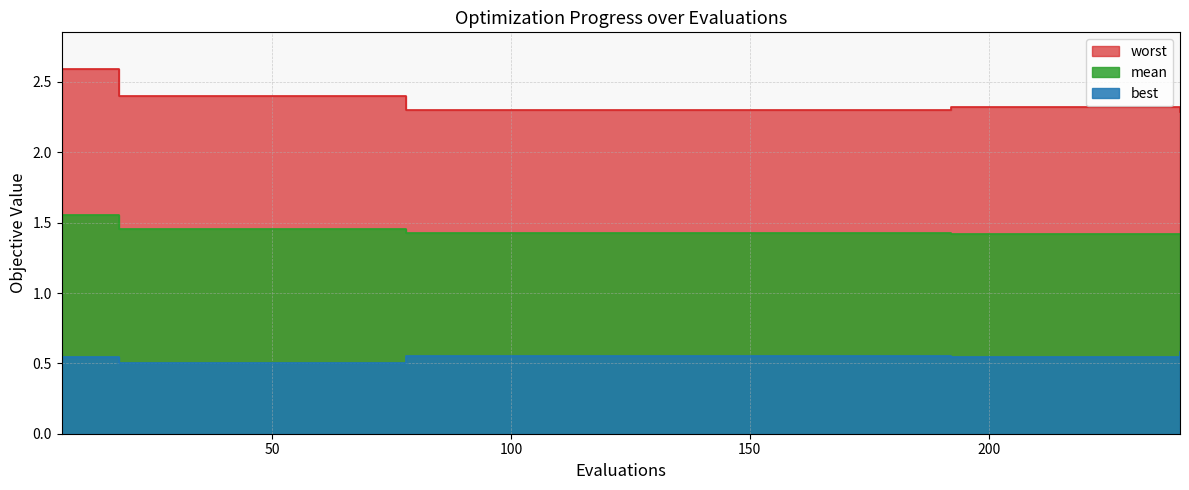

True or false: best and worst intersect in this chart.

False